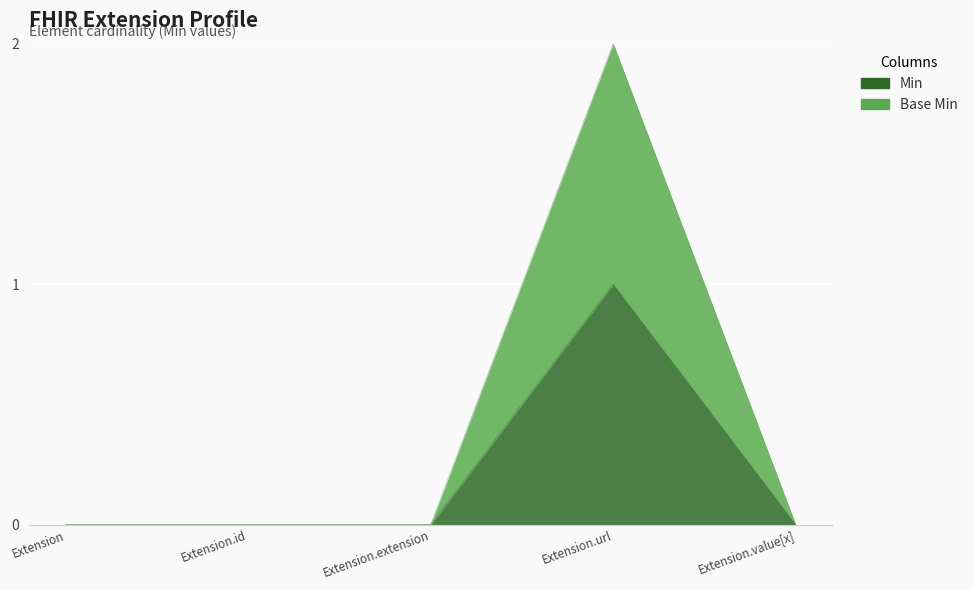

At which category is the sum across all series the highest?

Extension.url